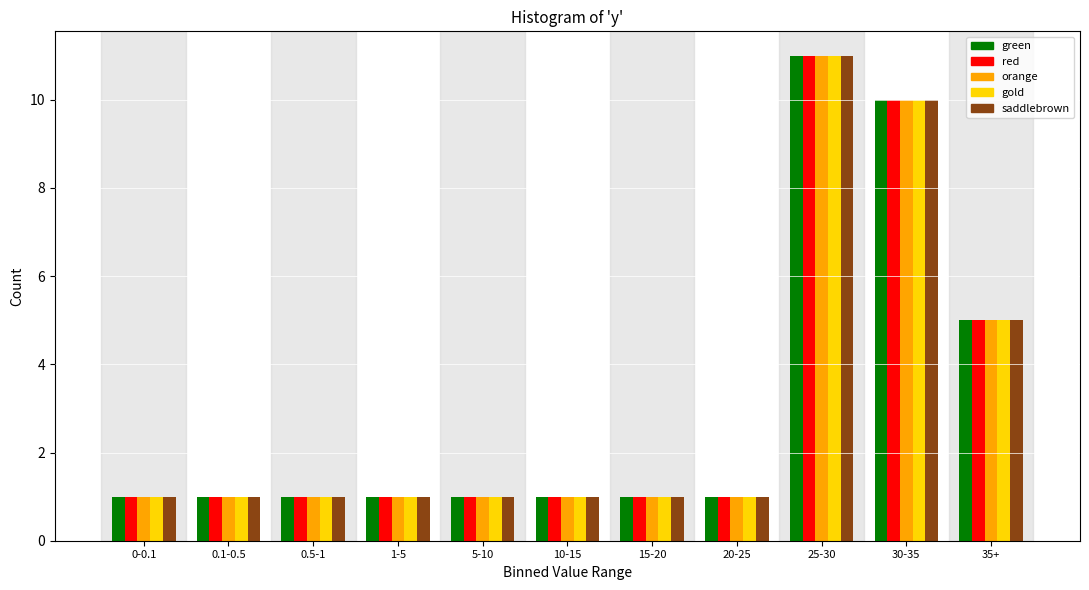

What is the maximum value shown in the chart?

11